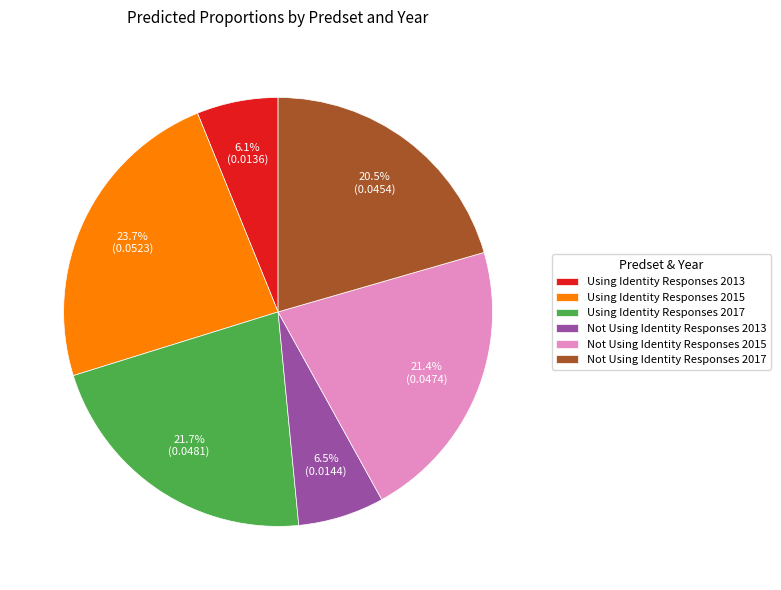

What portion of the pie excludes Using Identity Responses 2015?

76.3%